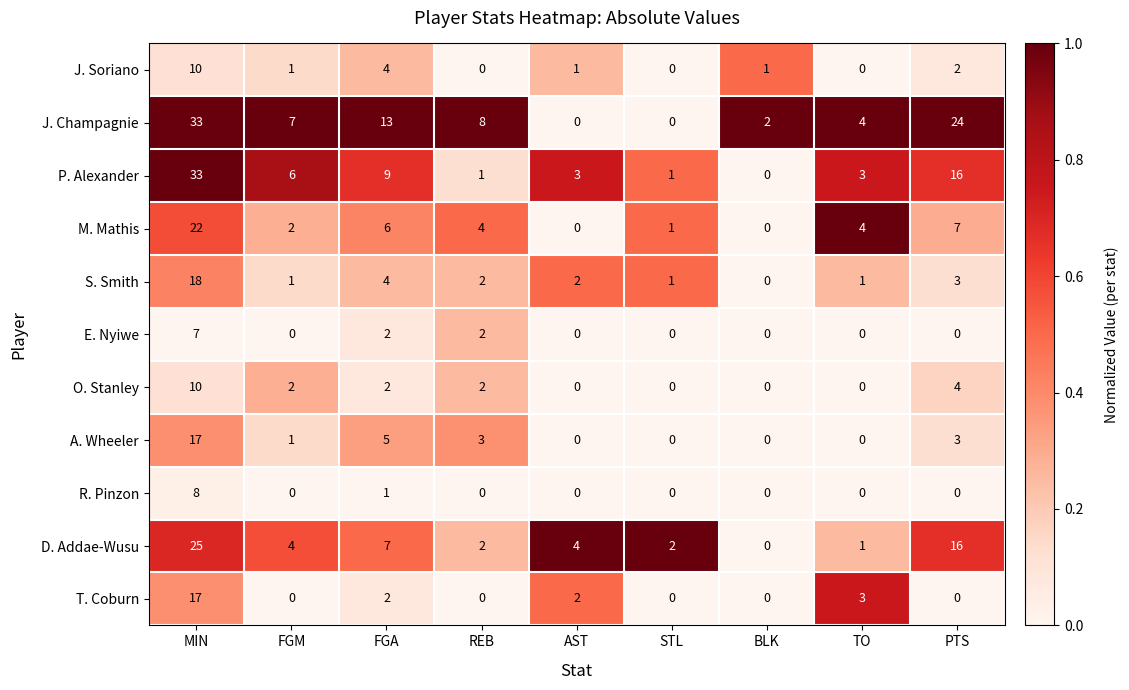

At which category is the sum across all series the highest?

MIN